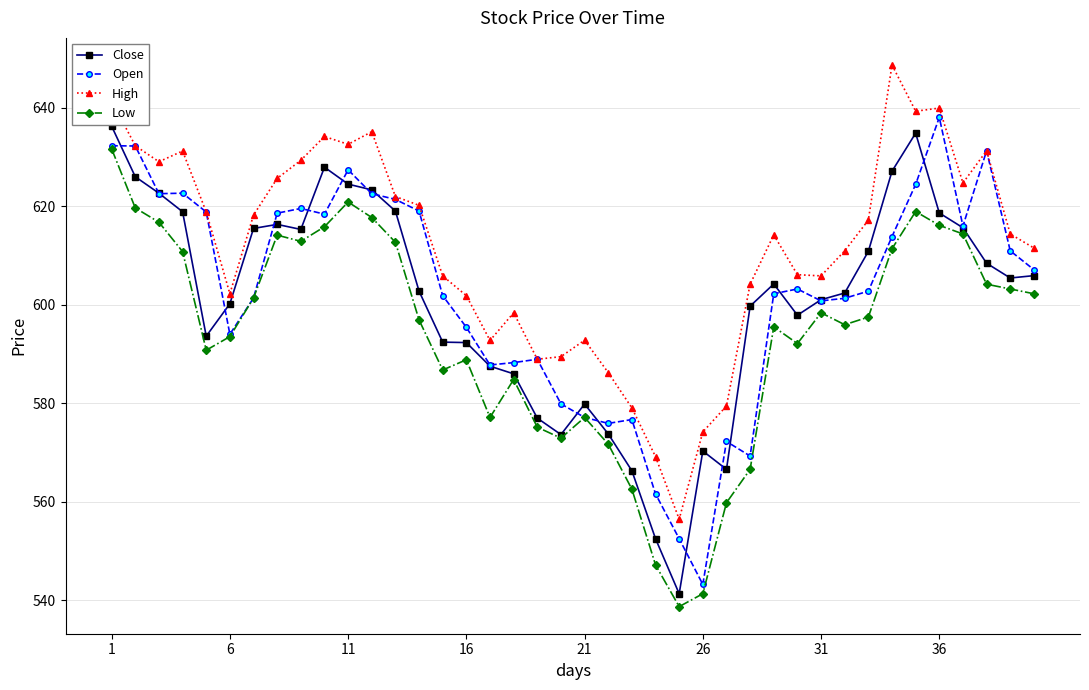

How many lines are shown in the chart?

4